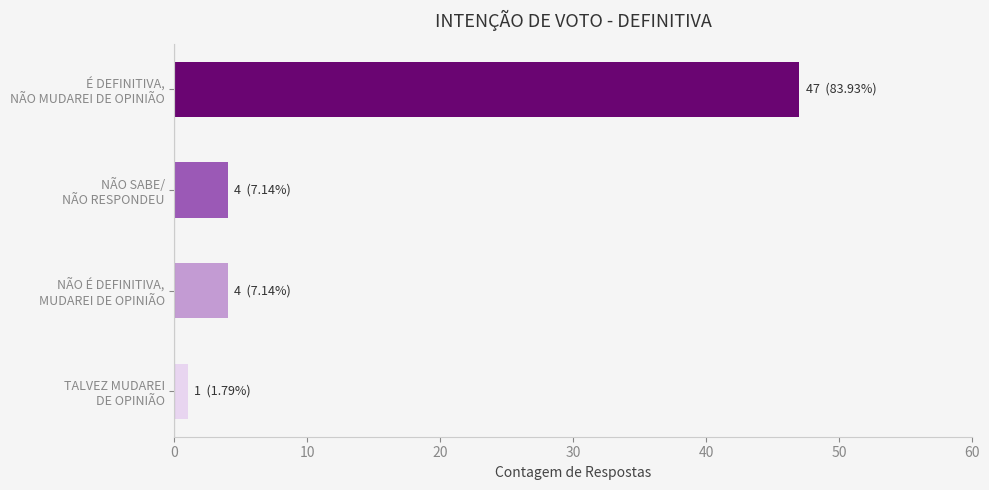

At which category does the chart reach its minimum across all series?

TALVEZ MUDAREI
DE OPINIÃO